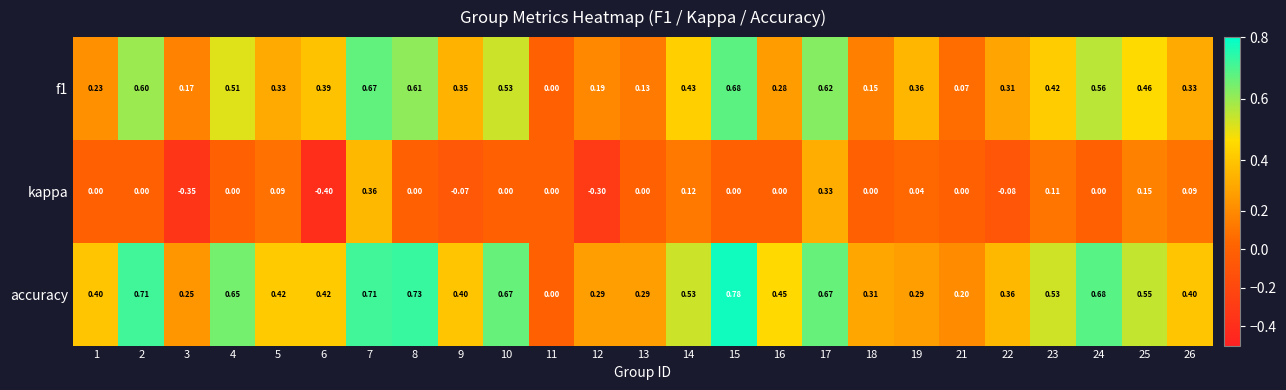

Which series has the widest spread of values?

accuracy